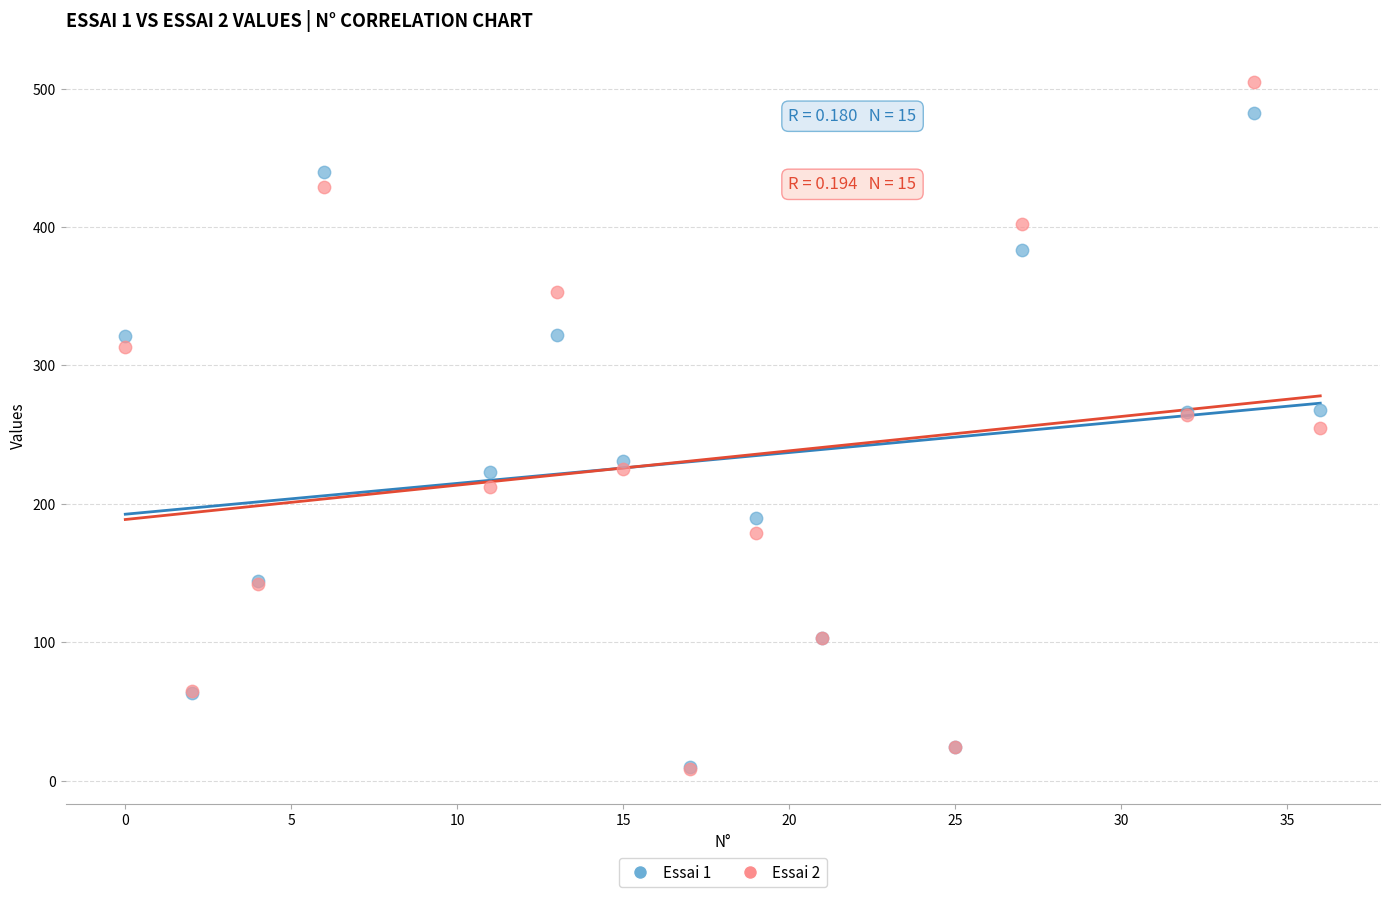

What are all the series names shown in the legend?

Essai 1, Essai 2